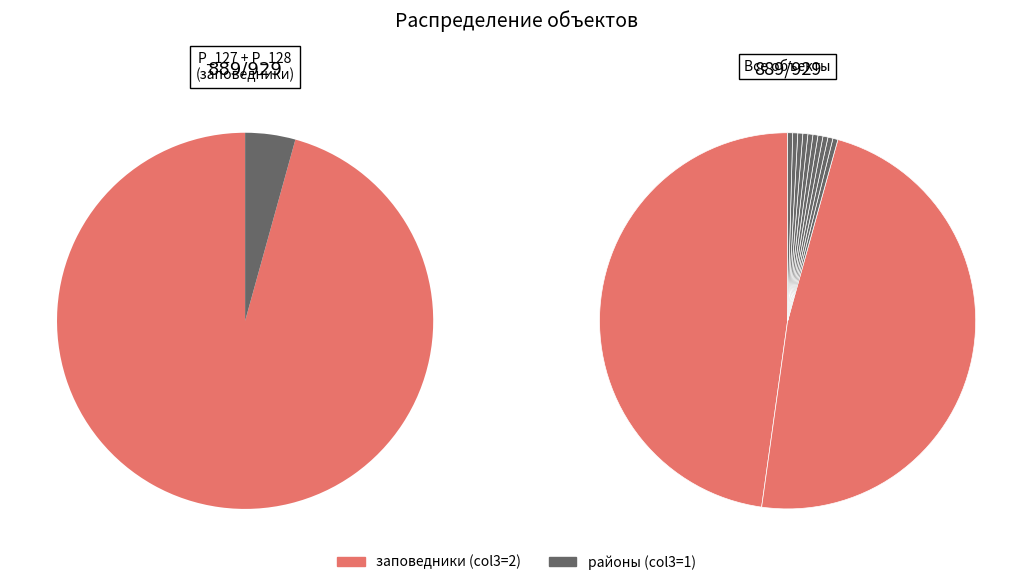

Is there any slice that represents more than half of the pie?

No